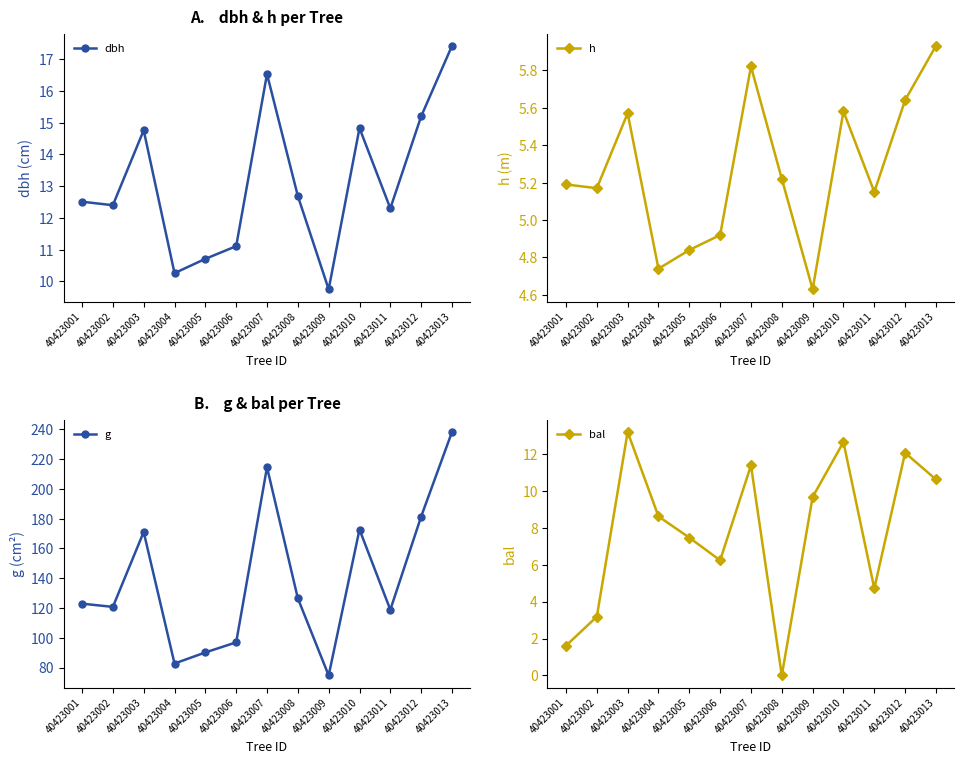

List the series in order of their peak value, lowest first.

h, bal, dbh, g